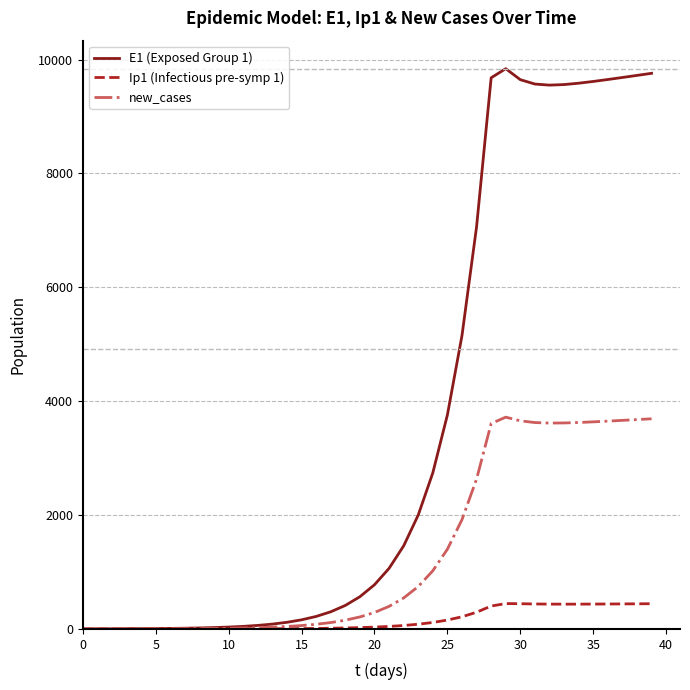

Which series has the largest range (max minus min)?

E1 (Exposed Group 1)